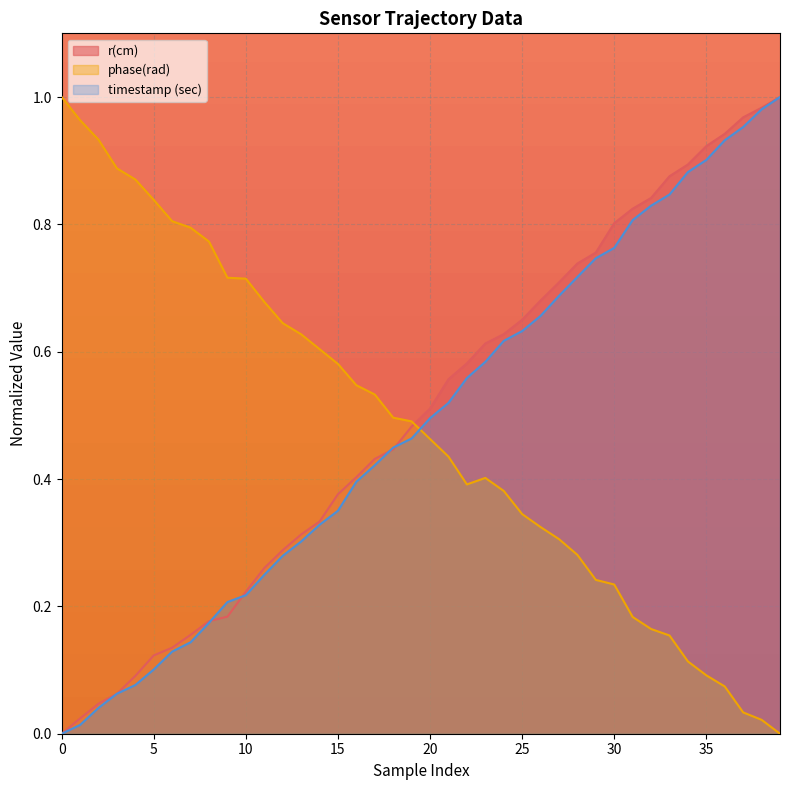

True or false: phase(rad) and timestamp (sec) intersect in this chart.

True